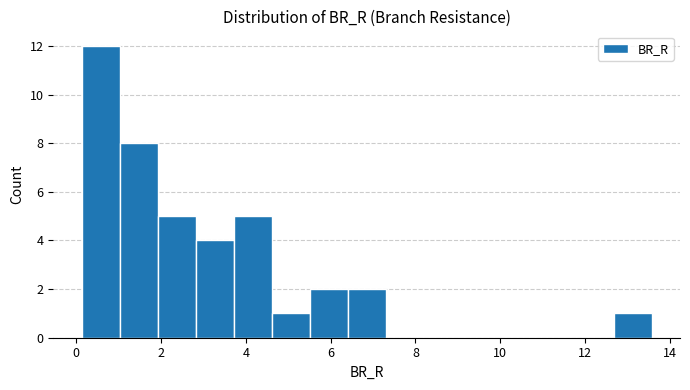

Reading left to right, transcribe this chart: for each bar, give the range it covers on the x-axis and its height. Neither the bar edges nor the heights are printed on the chart, so give them approximately, as read against the axes.

0.2 to 1.0: 12
1.0 to 2.0: 8
2.0 to 2.8: 5
2.8 to 3.8: 4
3.8 to 4.6: 5
4.6 to 5.6: 1
5.6 to 6.4: 2
6.4 to 7.2: 2
7.2 to 8.2: 0
8.2 to 9.0: 0
9.0 to 10.0: 0
10.0 to 10.8: 0
10.8 to 11.8: 0
11.8 to 12.6: 0
12.6 to 13.6: 1